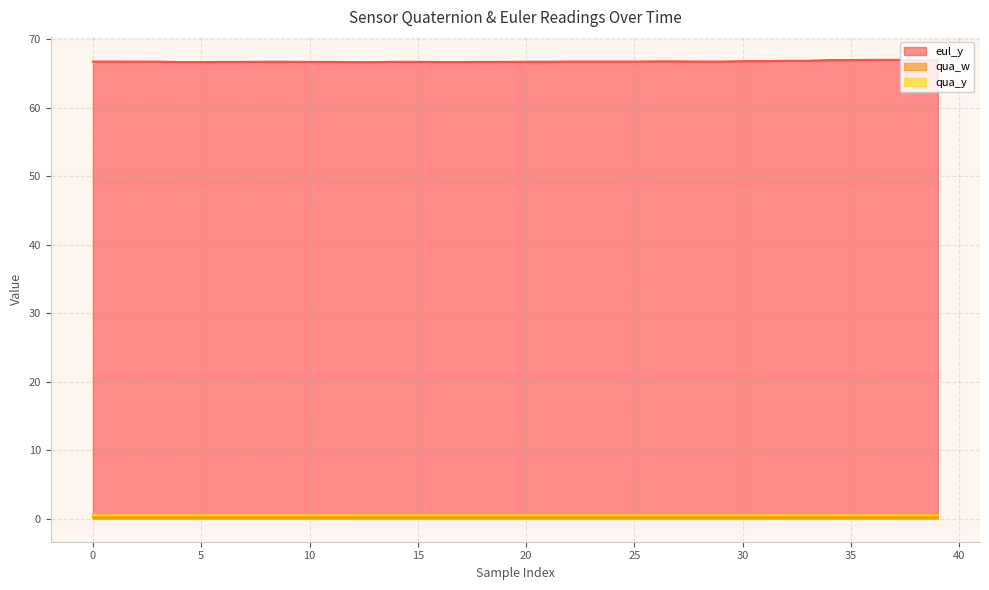

The qua_w series shows 0.2 at 10. True or false?

True